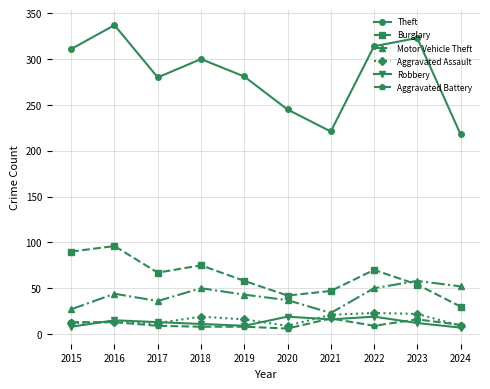

How many data points in Theft are less than 300?

5